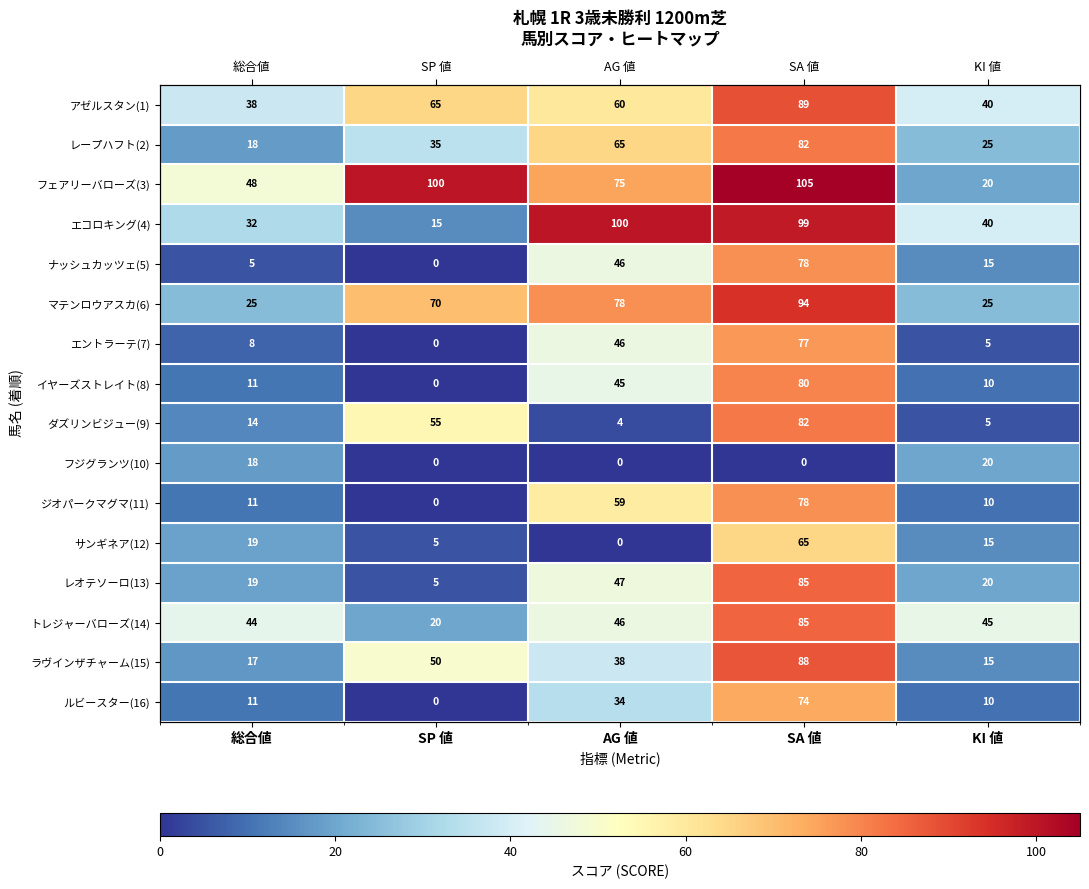

Which series has the widest spread of values?

フェアリーバローズ(3)